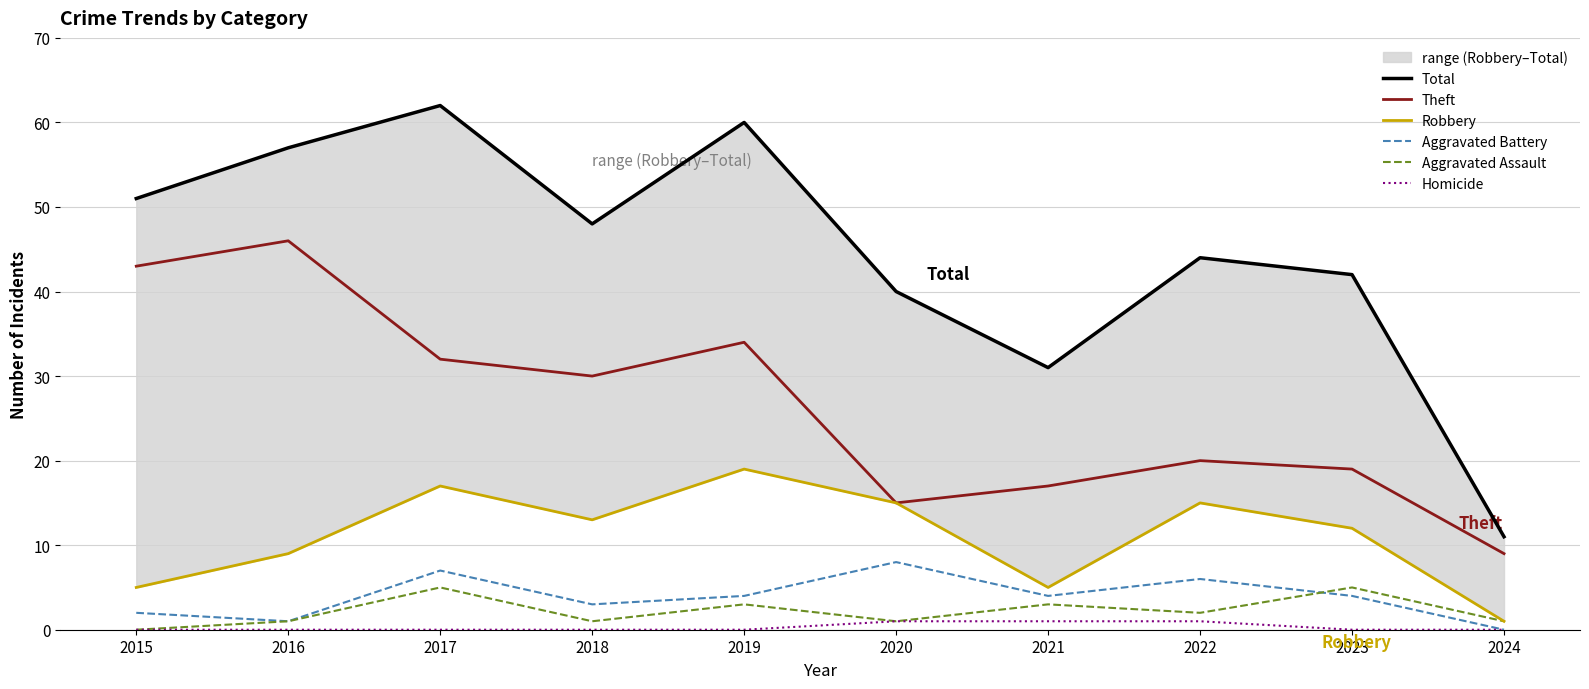

How many data points in Total are less than 48?

5